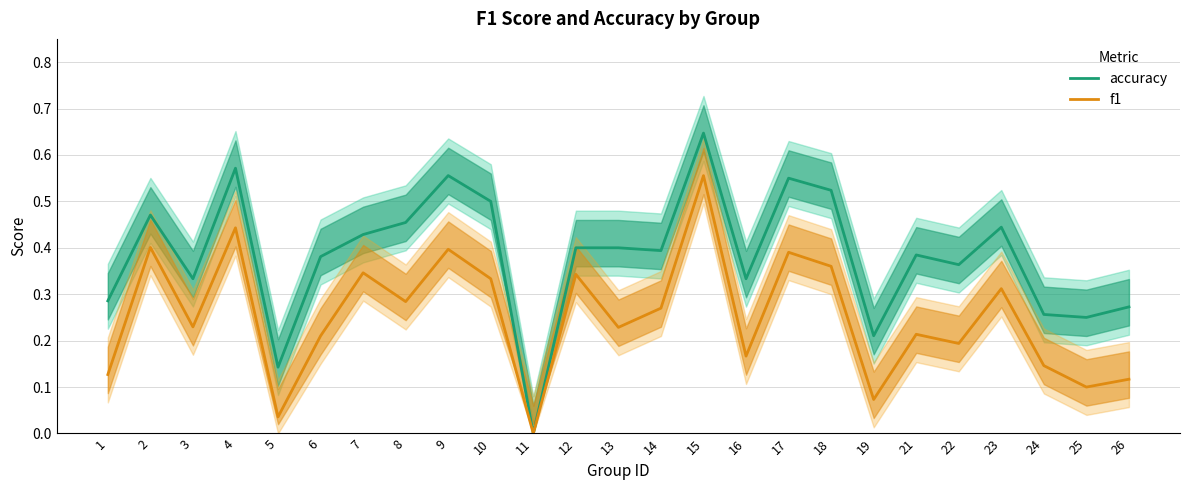

Rank the categories by accuracy value from highest to lowest.

15, 4, 9, 17, 18, 10, 2, 8, 23, 7, 12, 13, 14, 21, 6, 22, 3, 16, 1, 26, 24, 25, 19, 5, 11